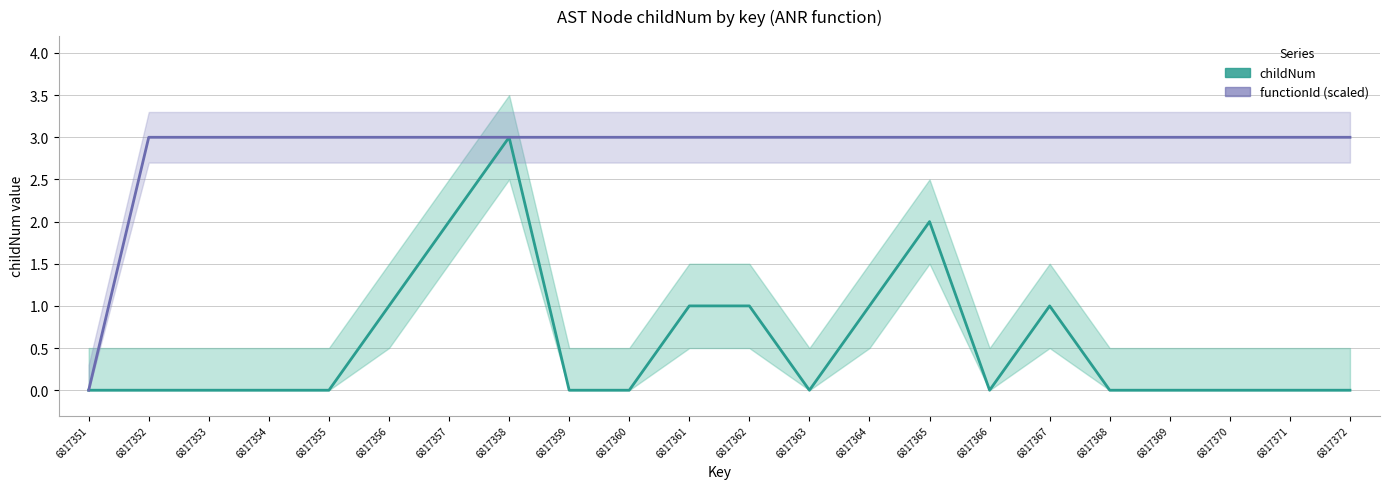

What is the total value across all series at 6817360?

3